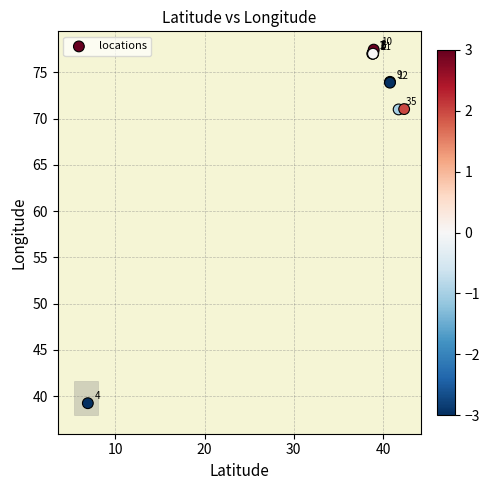

What Y value in the scatter plot is closest to 58?

71.0